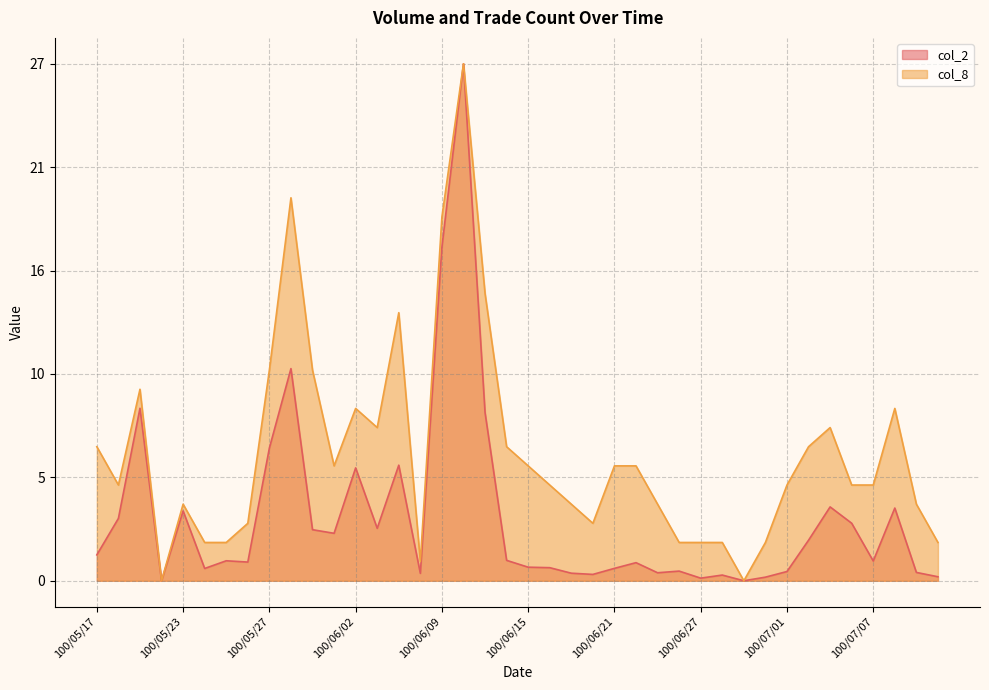

Reading left to right, list all the values displayed in this chart.

col_2: 100/05/17=1.4	100/05/18=3.3	100/05/19=9.0	100/05/20=0.0	100/05/23=3.6	100/05/24=0.6	100/05/25=1.0	100/05/26=1.0	100/05/27=6.9	100/05/30=11.1	100/05/31=2.7	100/06/01=2.5	100/06/02=5.9	100/06/03=2.7	100/06/07=6.0	100/06/08=0.4	100/06/09=17.4	100/06/10=27.0	100/06/13=8.8	100/06/14=1.1	100/06/15=0.7	100/06/16=0.7	100/06/17=0.4	100/06/20=0.3	100/06/21=0.6	100/06/22=0.9	100/06/23=0.4	100/06/24=0.5	100/06/27=0.1	100/06/28=0.3	100/06/29=0.0	100/06/30=0.2	100/07/01=0.5	100/07/04=2.1	100/07/05=3.9	100/07/06=3.0	100/07/07=1.0	100/07/08=3.8	100/07/11=0.4	100/07/12=0.2
col_8: 100/05/17=7.0	100/05/18=5.0	100/05/19=10.0	100/05/20=0.0	100/05/23=4.0	100/05/24=2.0	100/05/25=2.0	100/05/26=3.0	100/05/27=11.0	100/05/30=20.0	100/05/31=11.0	100/06/01=6.0	100/06/02=9.0	100/06/03=8.0	100/06/07=14.0	100/06/08=1.0	100/06/09=19.0	100/06/10=27.0	100/06/13=15.0	100/06/14=7.0	100/06/15=6.0	100/06/16=5.0	100/06/17=4.0	100/06/20=3.0	100/06/21=6.0	100/06/22=6.0	100/06/23=4.0	100/06/24=2.0	100/06/27=2.0	100/06/28=2.0	100/06/29=0.0	100/06/30=2.0	100/07/01=5.0	100/07/04=7.0	100/07/05=8.0	100/07/06=5.0	100/07/07=5.0	100/07/08=9.0	100/07/11=4.0	100/07/12=2.0